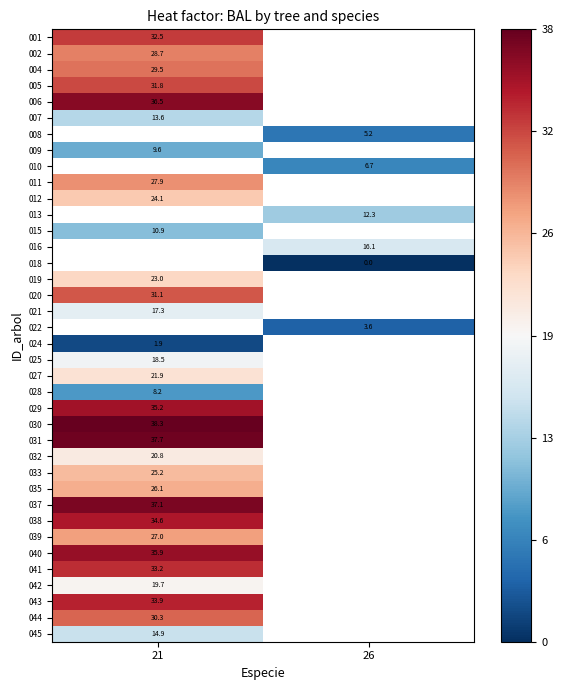

Is the value of 007 at 21 greater than the value of 043 at 21?

No